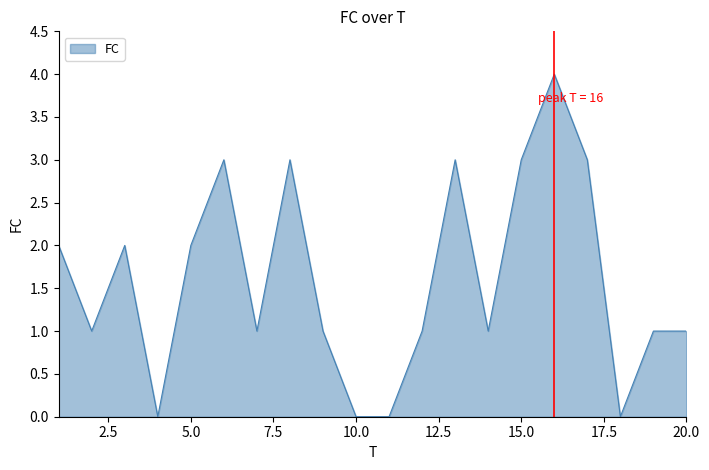

What is the difference between the maximum and second lowest values?

4